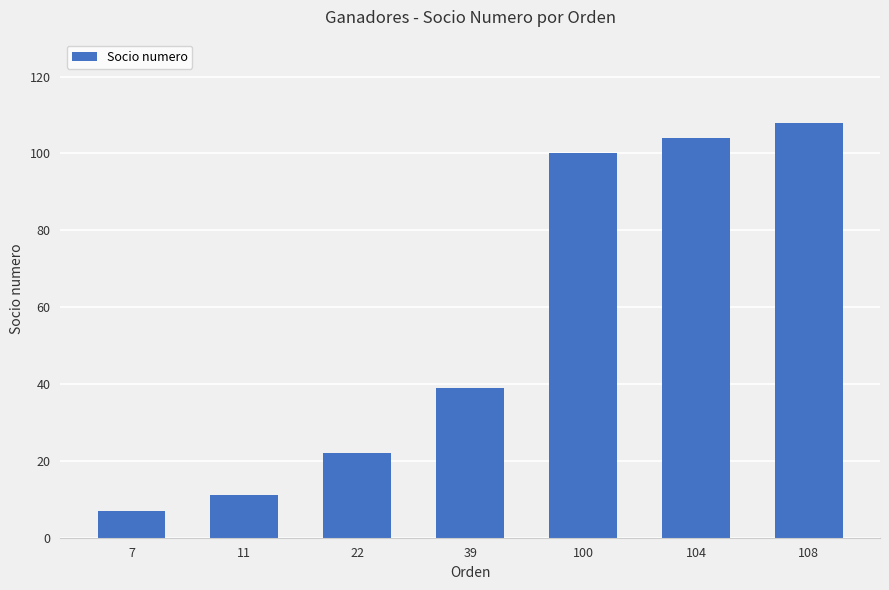

How many values are below 39?

3